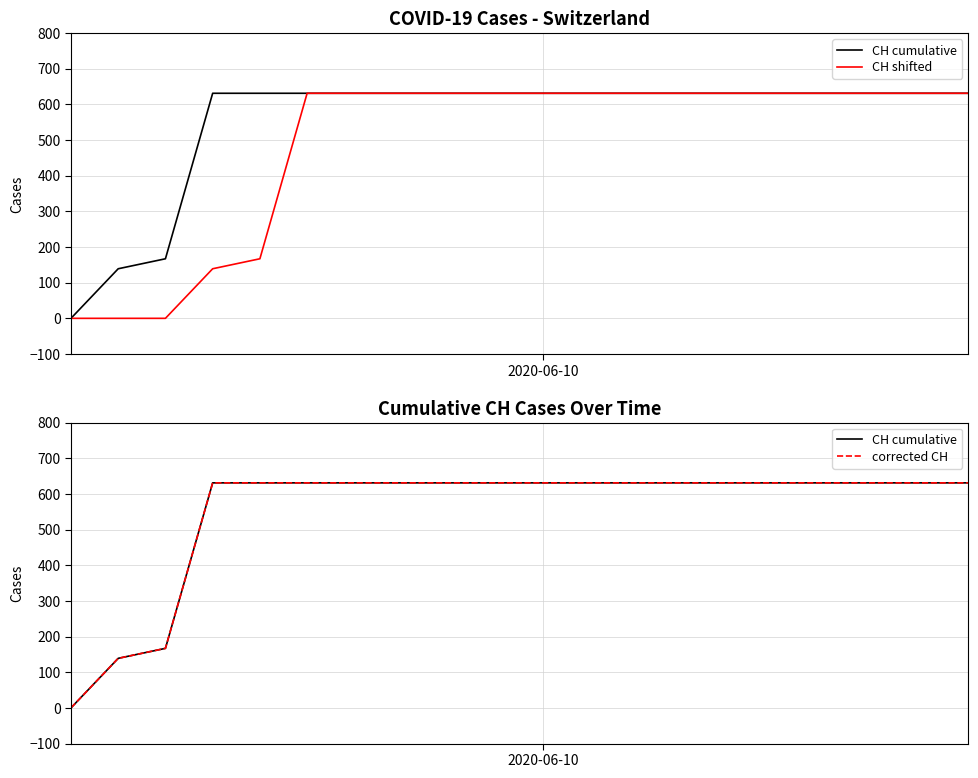

Is it true that corrected CH equals 631 at 5?

True